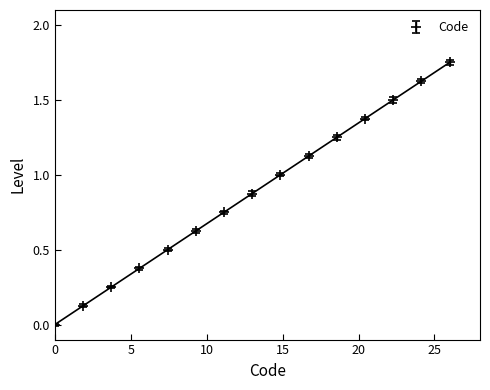

True or false: the data shows 0.8 at 14.

False